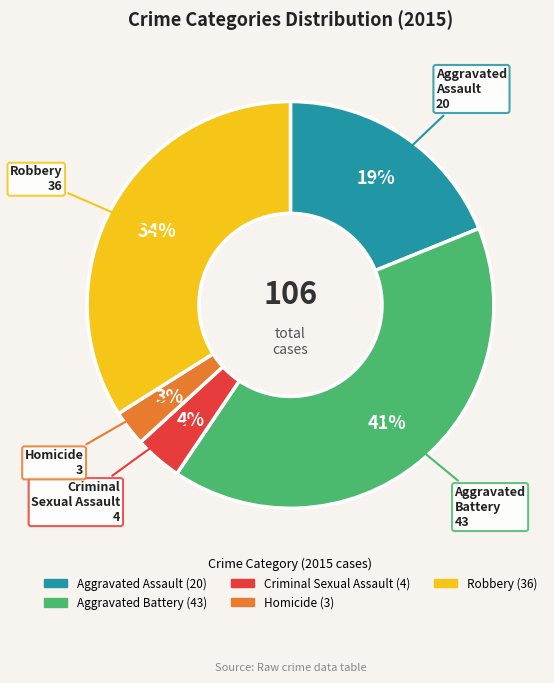

Which slice is the smallest?

Homicide